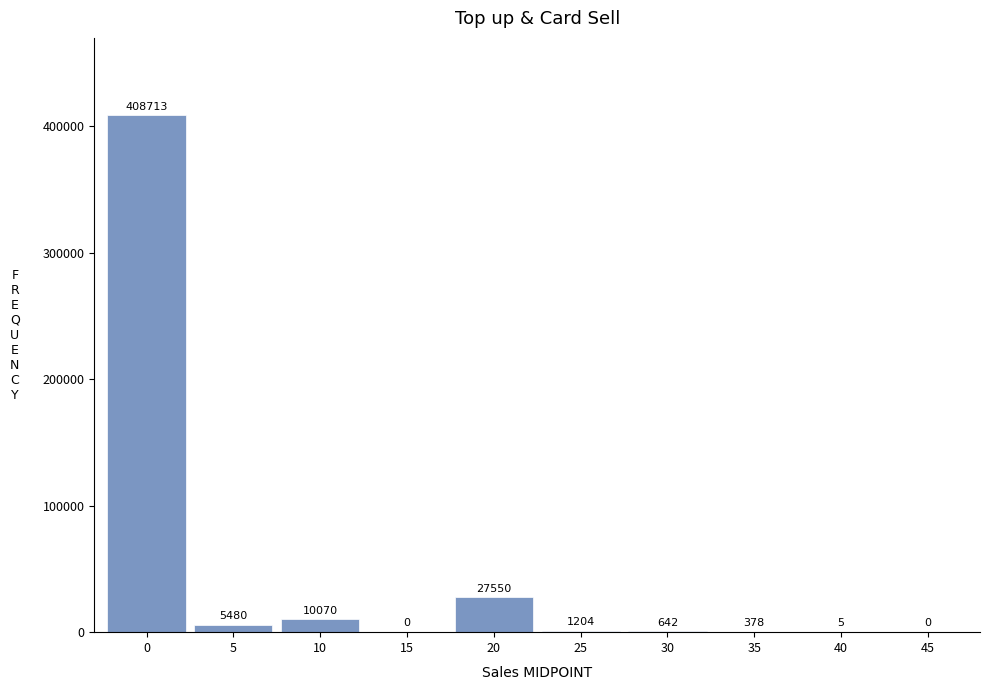

Reading right to left, transcribe all the data shown in this chart.

45=0	40=5	35=378	30=642	25=1204	20=27550	15=0	10=10070	5=5480	0=408713